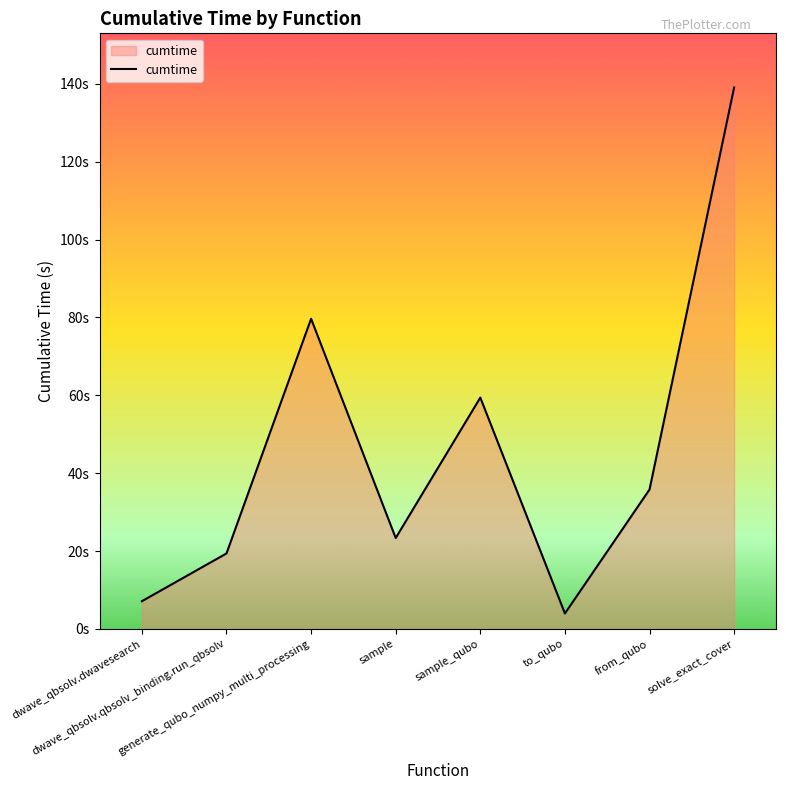

Does the chart display data point markers on the line(s)?

No